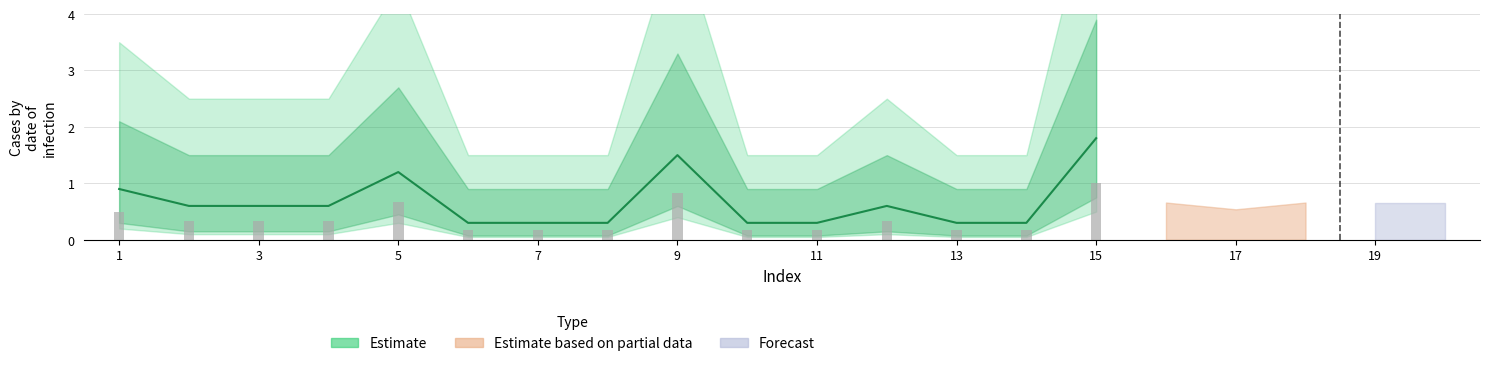

What is the smallest value displayed?

0.3